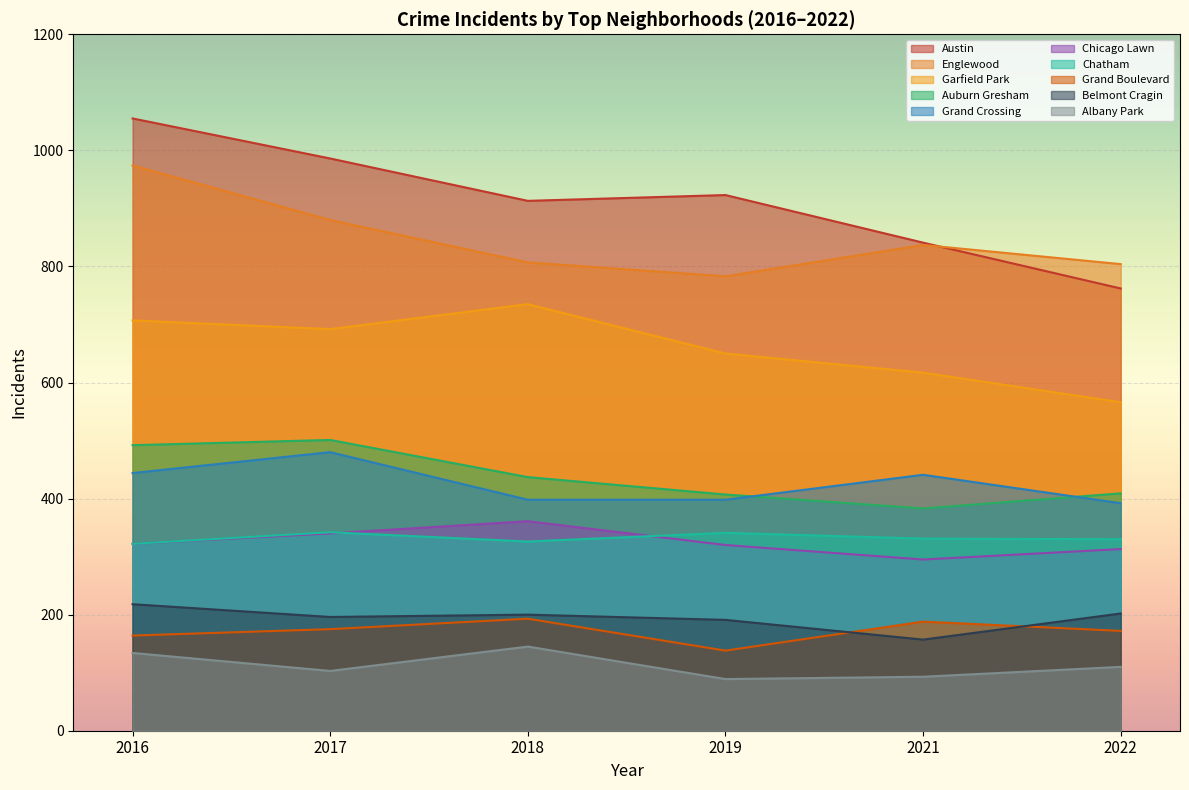

What are all the series names shown in the legend?

Austin, Englewood, Garfield Park, Auburn Gresham, Grand Crossing, Chicago Lawn, Chatham, Grand Boulevard, Belmont Cragin, Albany Park